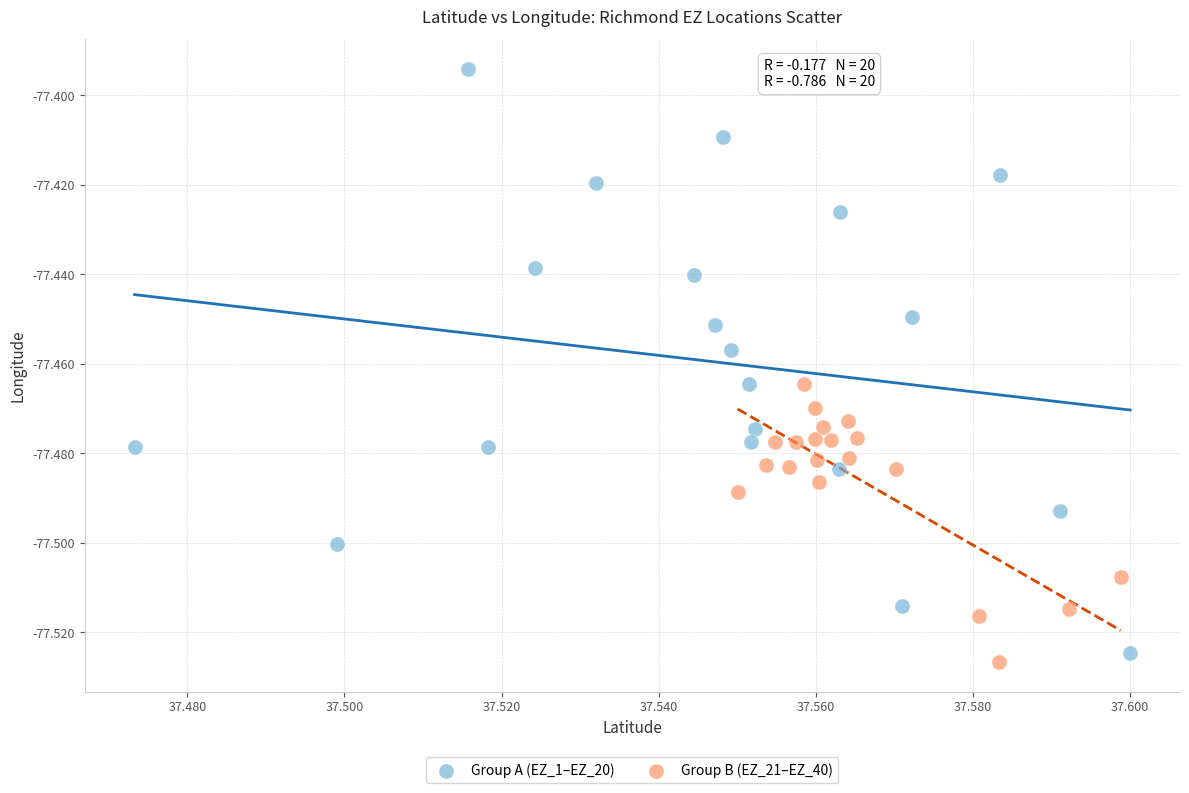

Which series has the largest Y range (max minus min)?

Group A (EZ_1–EZ_20)